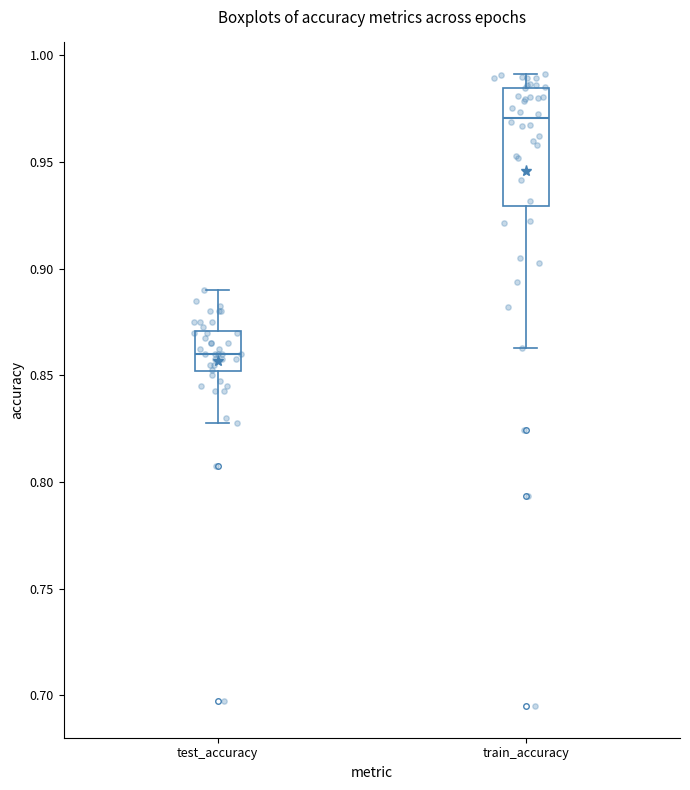

Reading left to right, transcribe this box plot: for each box, give where its median line is, the range the box spans, and where its two whiskers end, as read against the y-axis. The values are not printed on the chart, so give them approximately, as read against the axis.

test_accuracy: median 0.860, box 0.850 to 0.870, whiskers 0.825 to 0.890
train_accuracy: median 0.970, box 0.930 to 0.985, whiskers 0.865 to 0.990